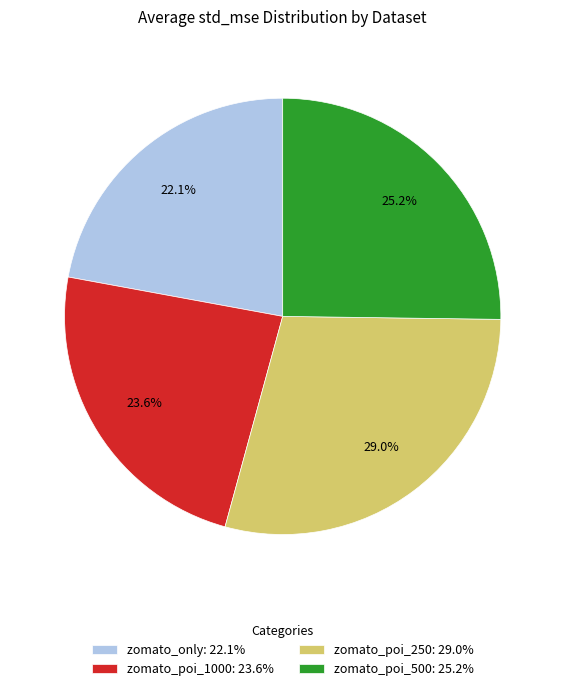

To the nearest percent, what is the difference between the largest and smallest slice percentages?

7%